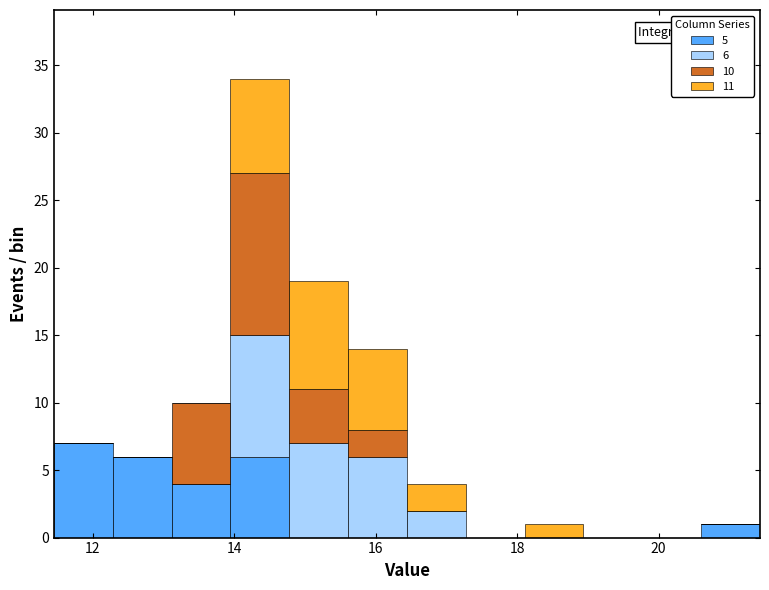

Which range on the x-axis has the tallest stacked bar (by total height)?

14.0 to 14.8